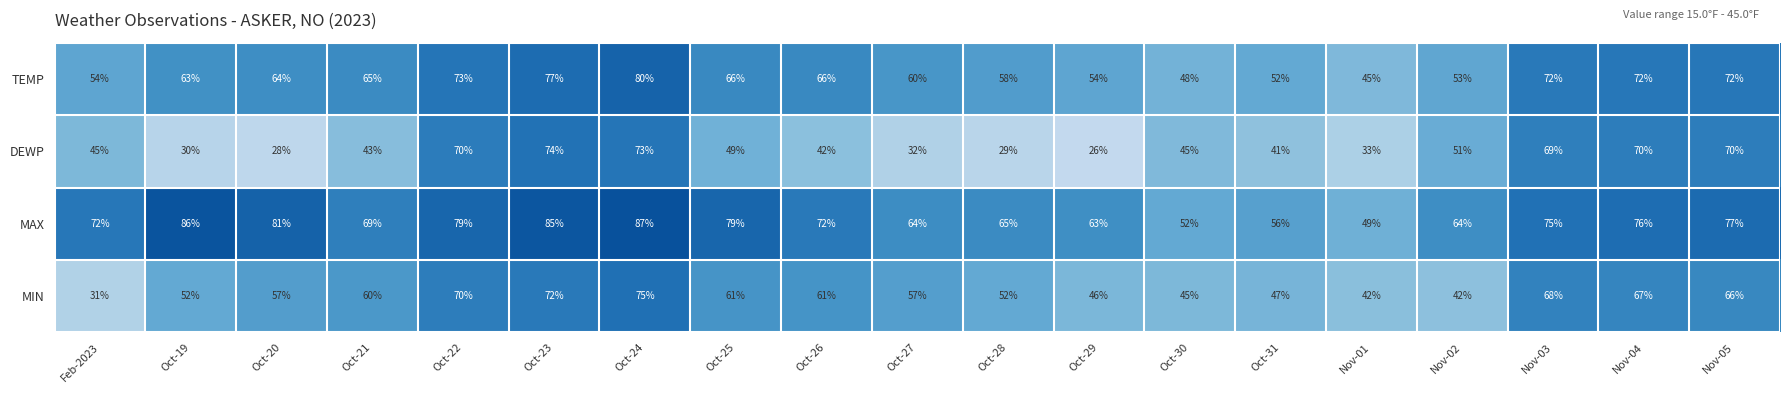

What is the average value of the TEMP series?

63